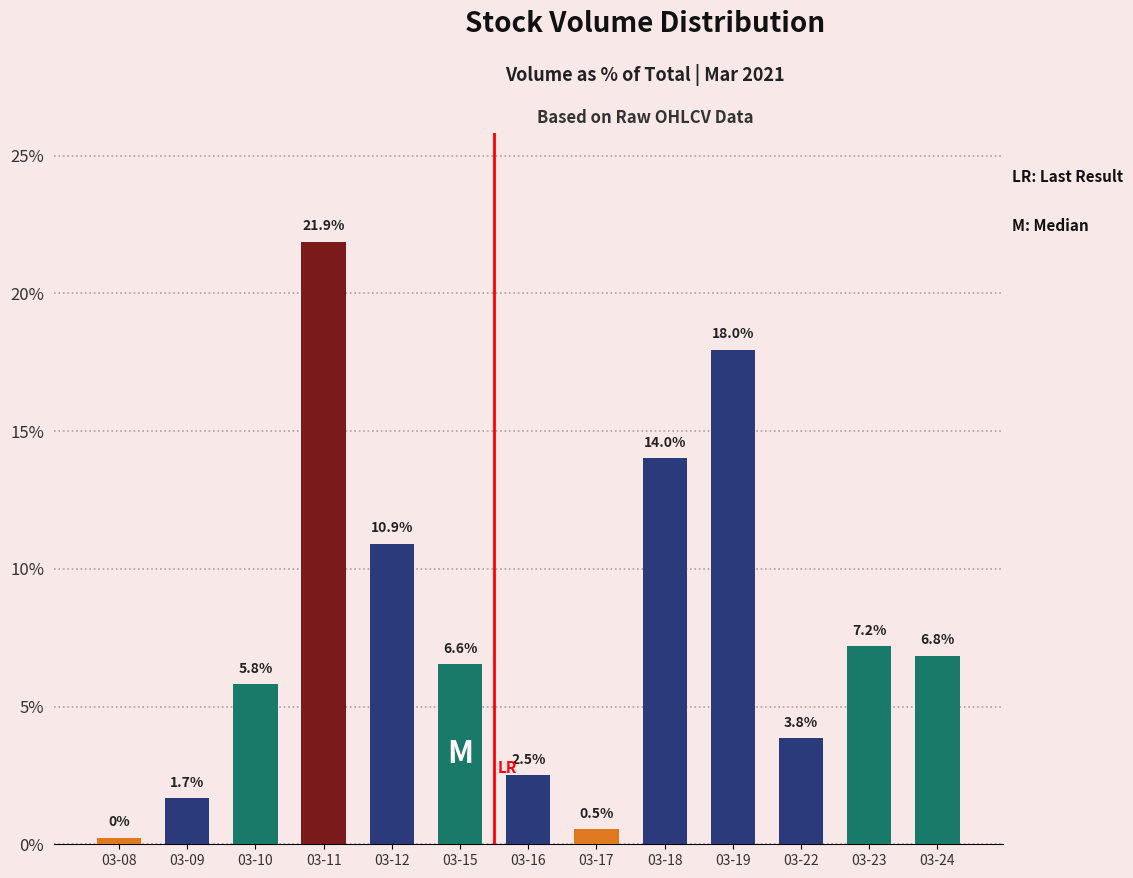

What is the value of the 6th bar from the left?

6.6